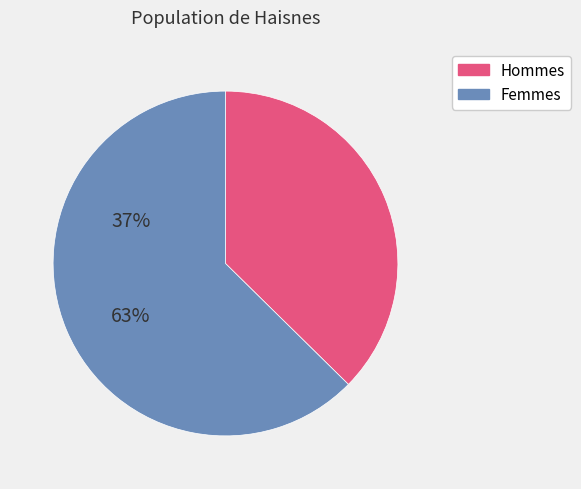

Does any single category account for the majority?

Yes